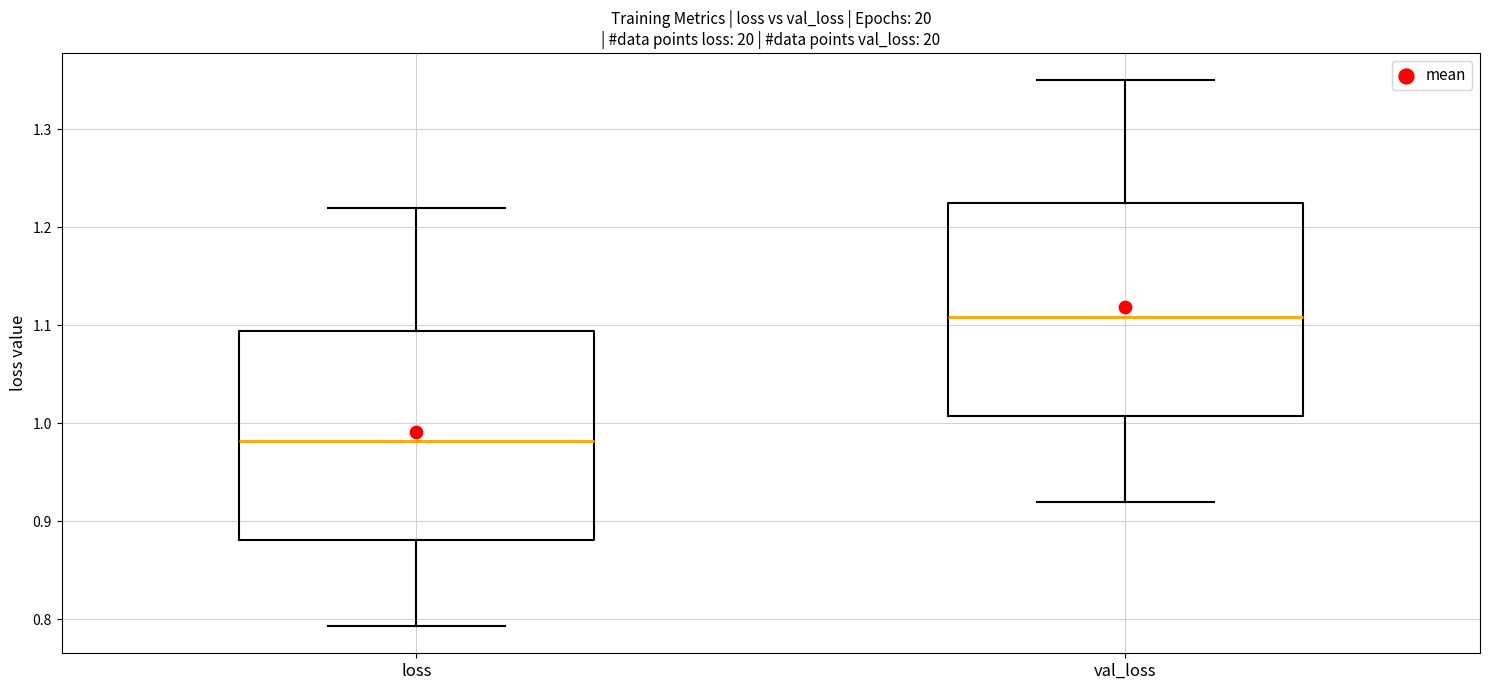

Reading left to right, transcribe this box plot: for each box, give where its median line is, the range the box spans, and where its two whiskers end, as read against the y-axis. The values are not printed on the chart, so give them approximately, as read against the axis.

loss: median 0.98, box 0.88 to 1.09, whiskers 0.79 to 1.22
val_loss: median 1.11, box 1.01 to 1.22, whiskers 0.92 to 1.35